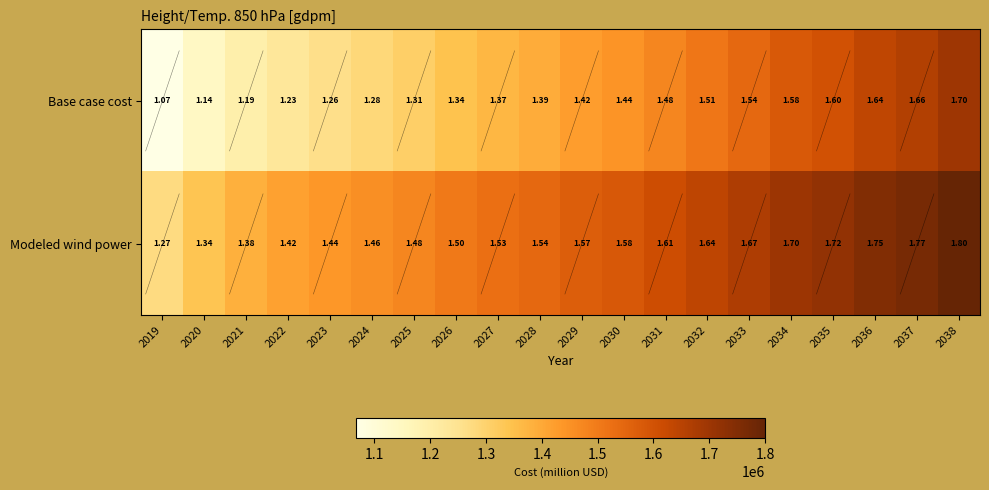

Is the value of Modeled wind power at 2038 greater than the value of Base case cost at 2029?

Yes